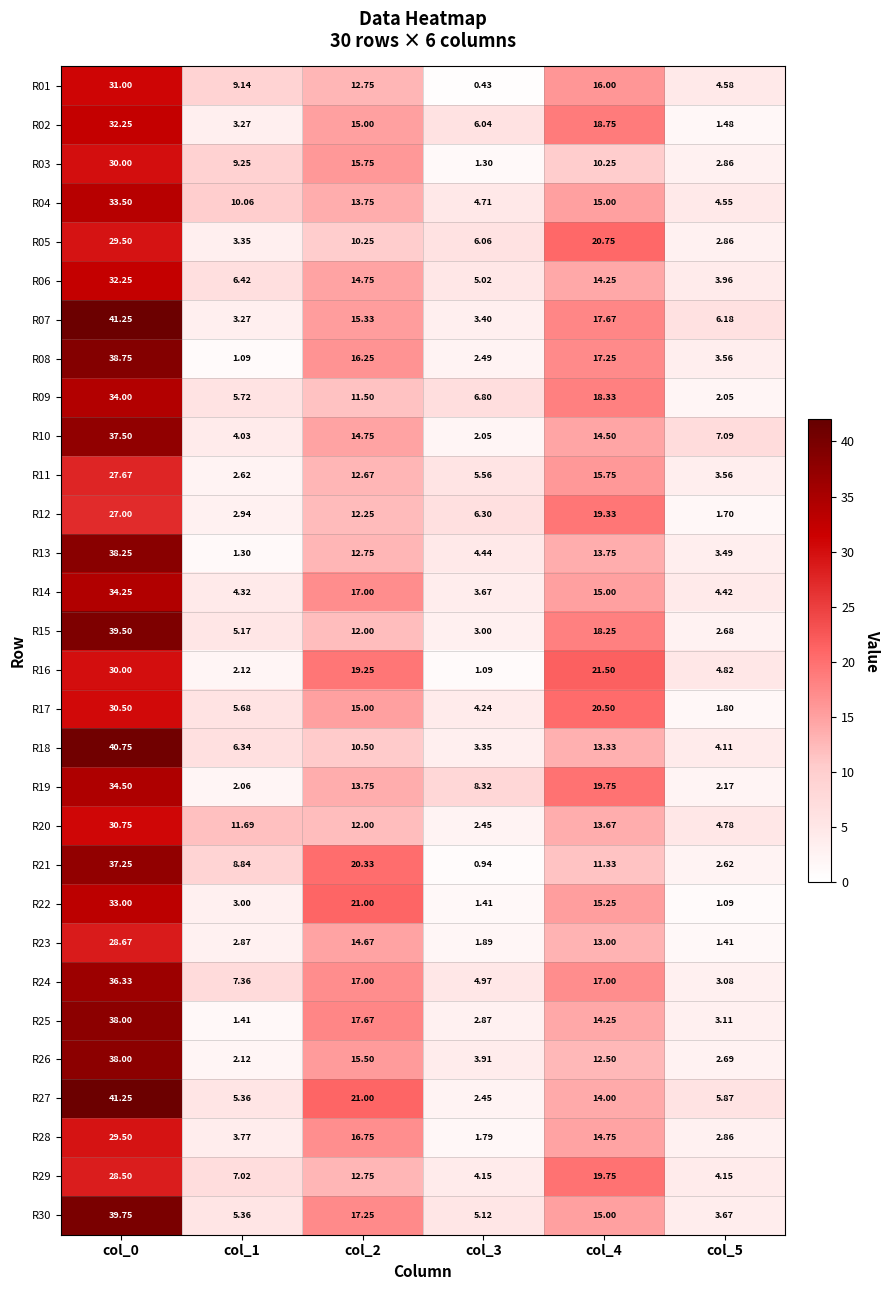

Is the value of R19 at col_4 greater than the value of R04 at col_1?

Yes